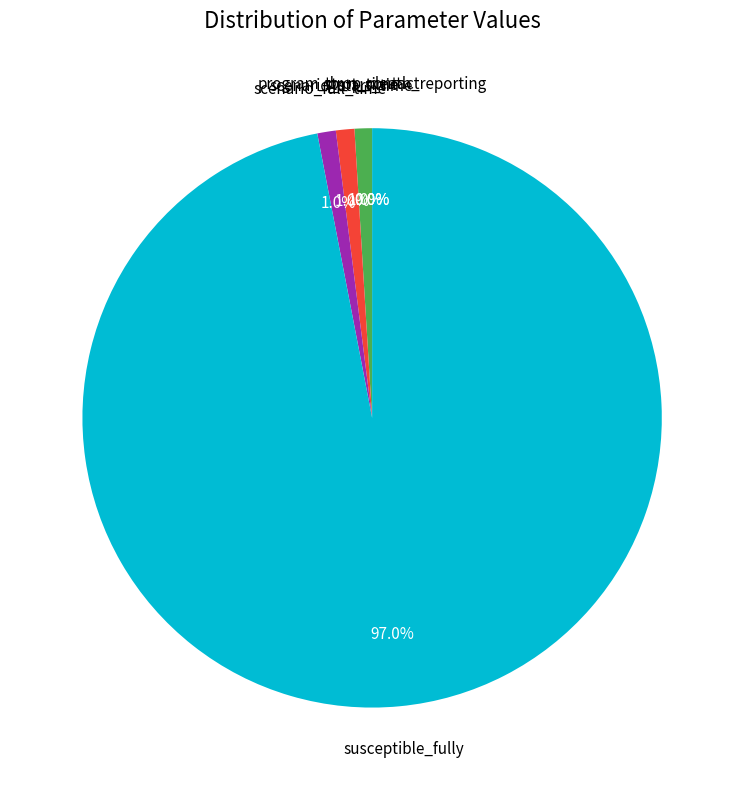

Is there any slice that represents more than half of the pie?

Yes